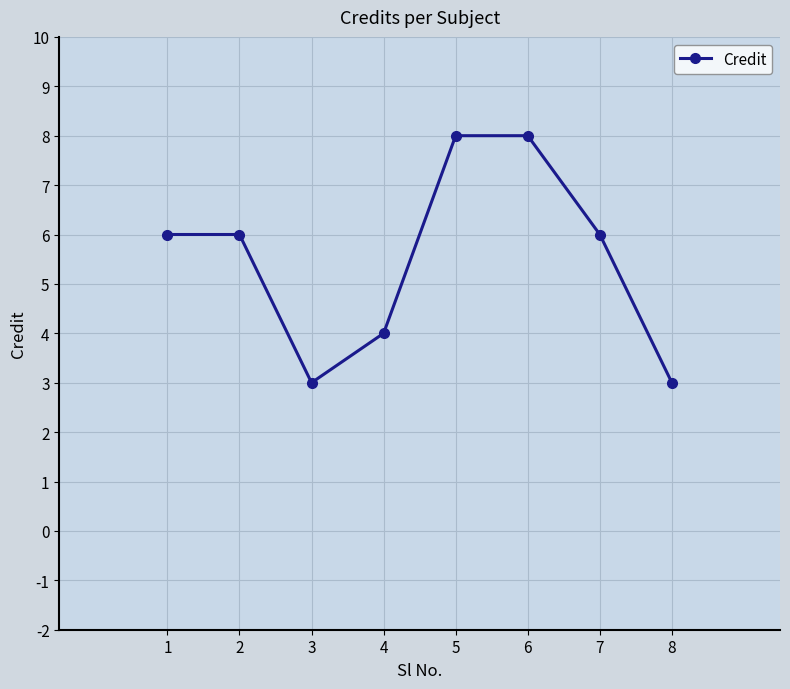

What is the value of the 2nd point from the left?

6